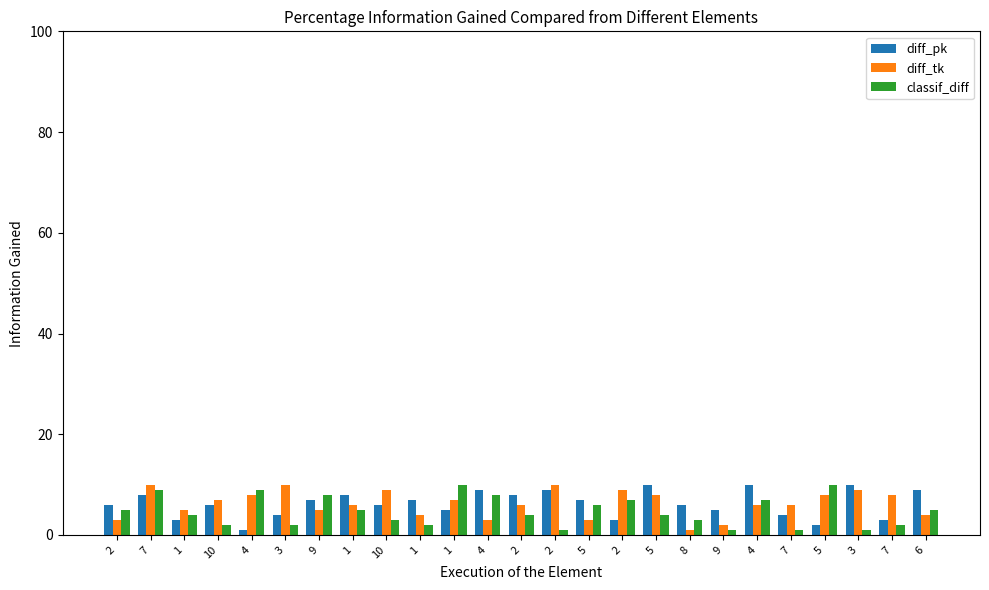

Count the number of categories in the chart.

25